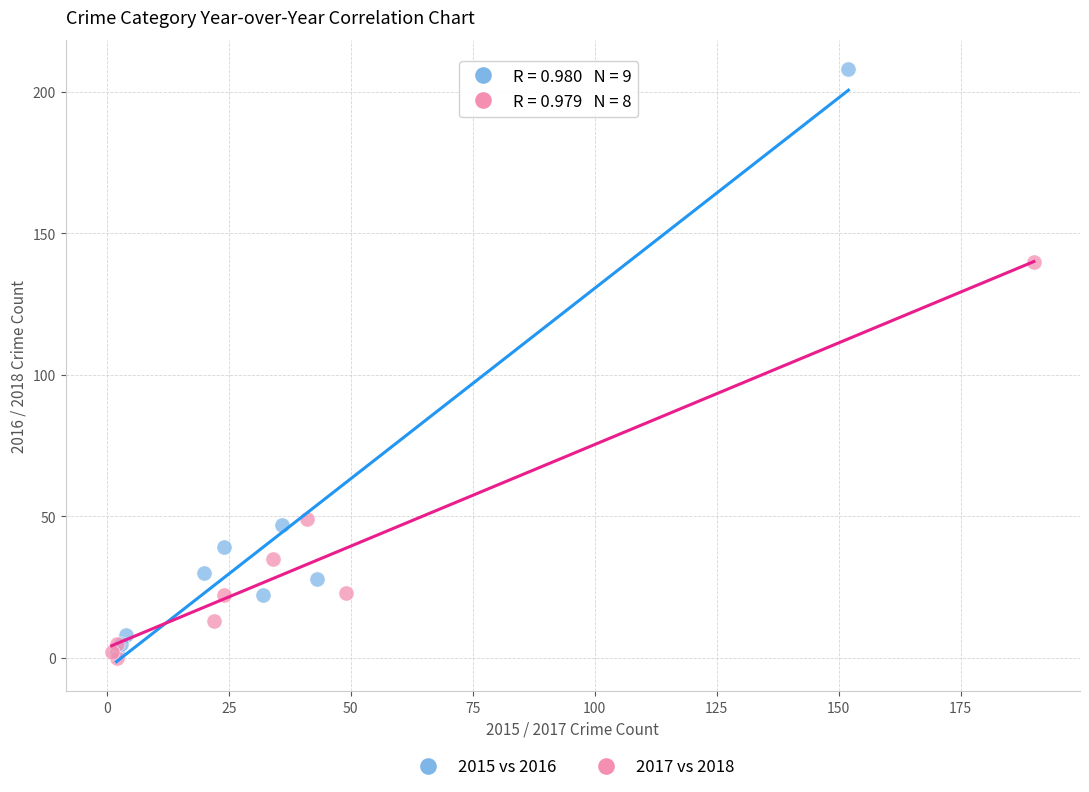

Which series has the largest Y range (max minus min)?

2015 vs 2016